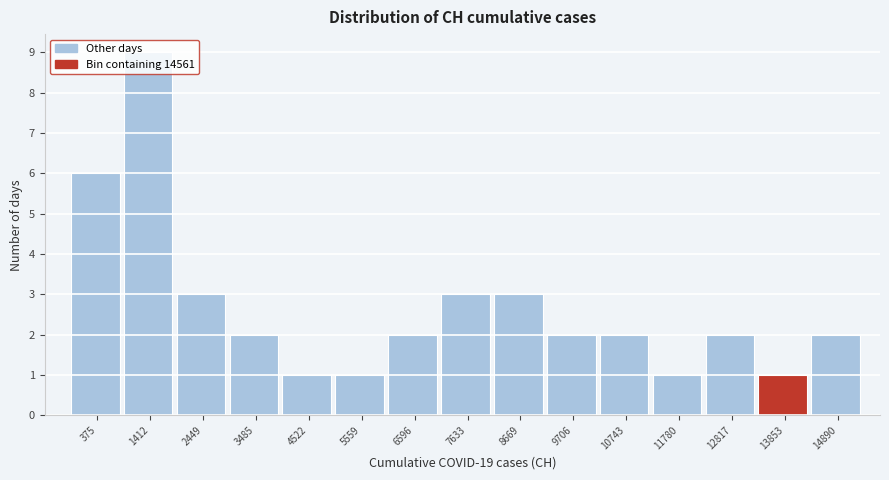

What is the average value?

3